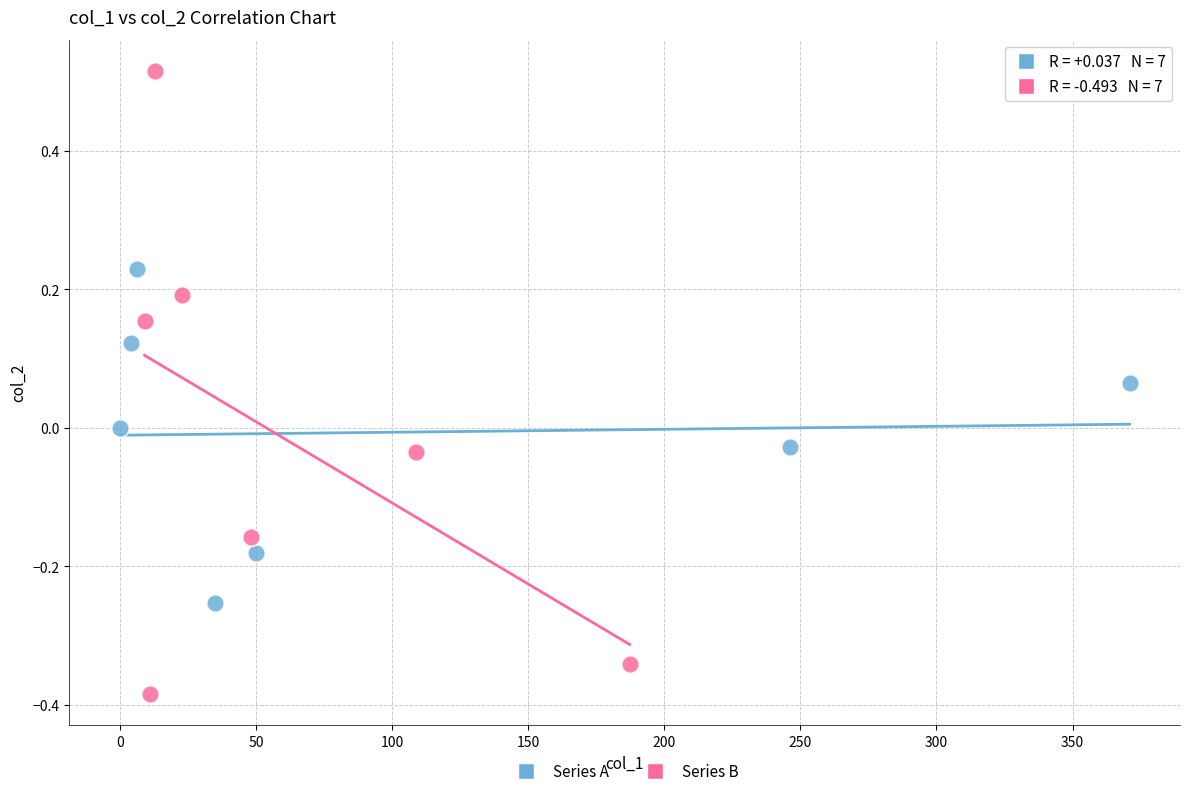

What are all the series names shown in the legend?

Series A, Series B